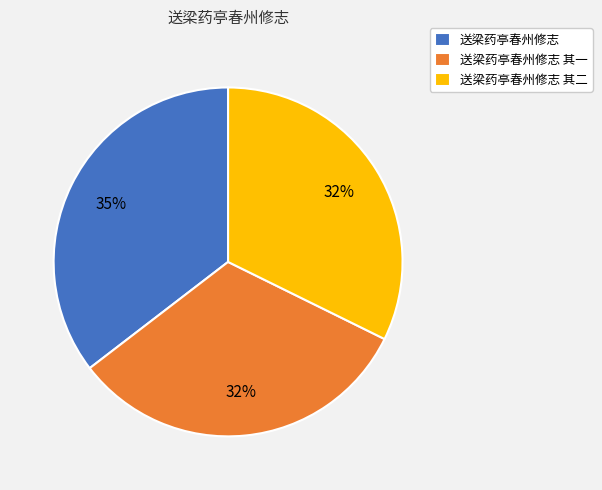

How many segments does this pie chart have?

3